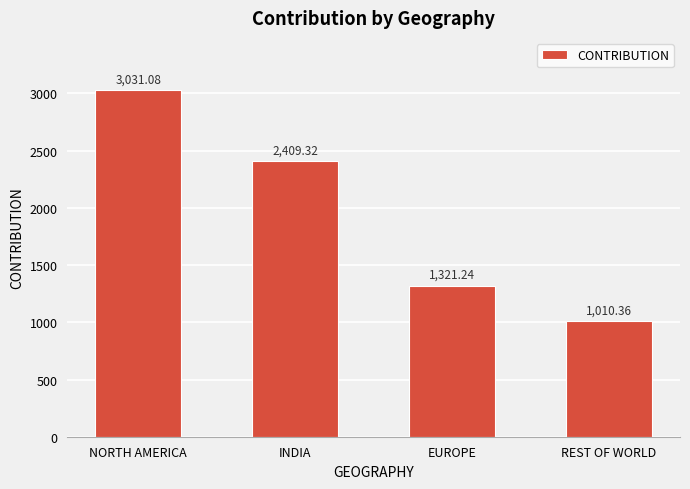

What is the difference between the values at REST OF WORLD and INDIA?

1399.0